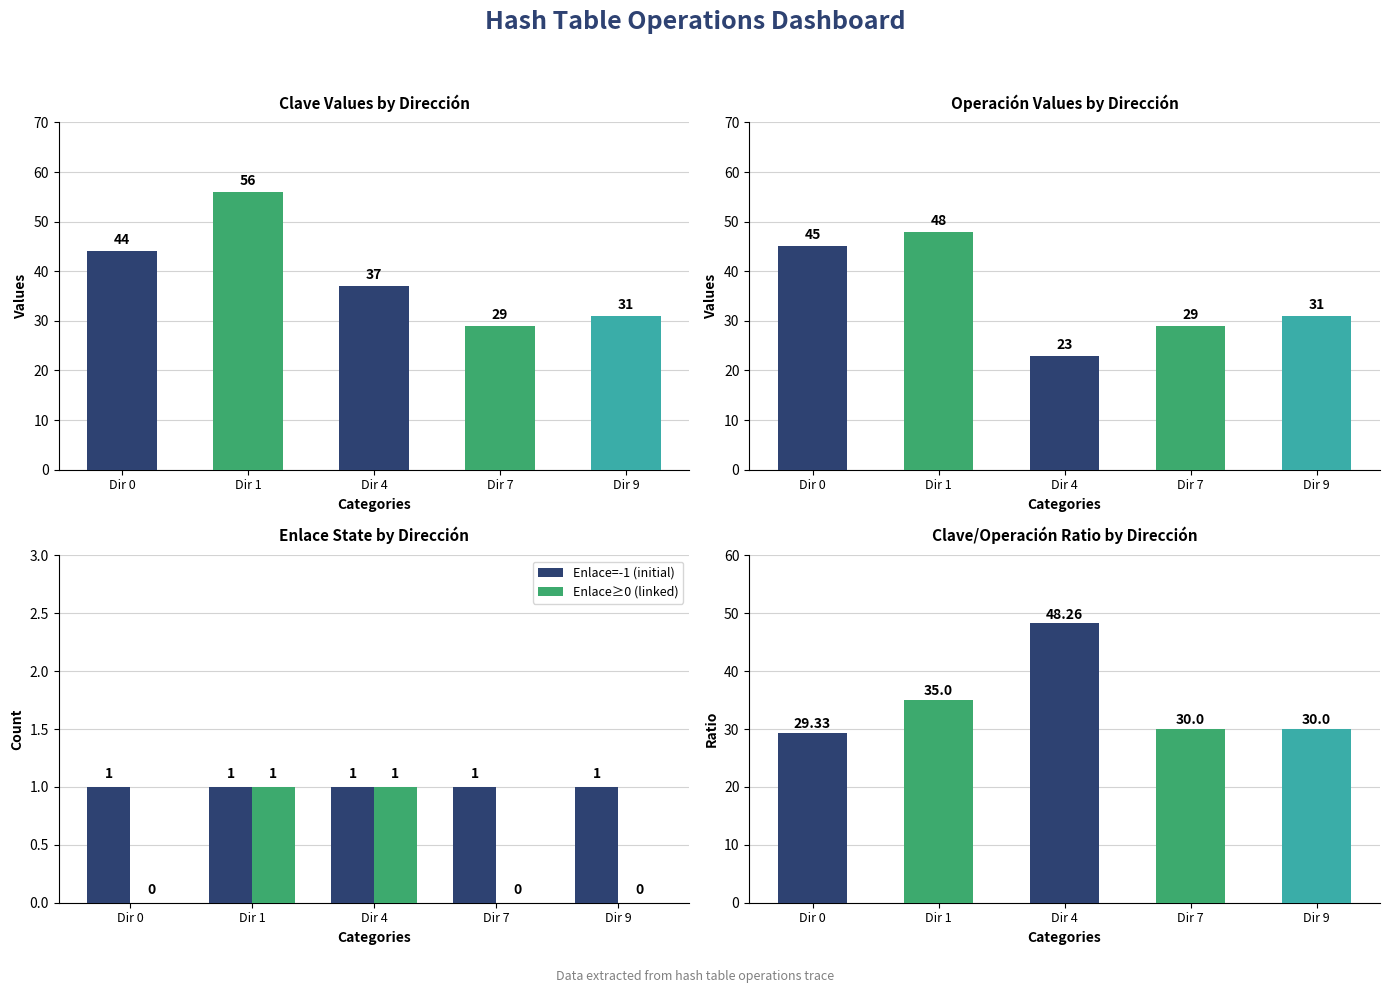

What is the maximum value shown in the chart?

48.3